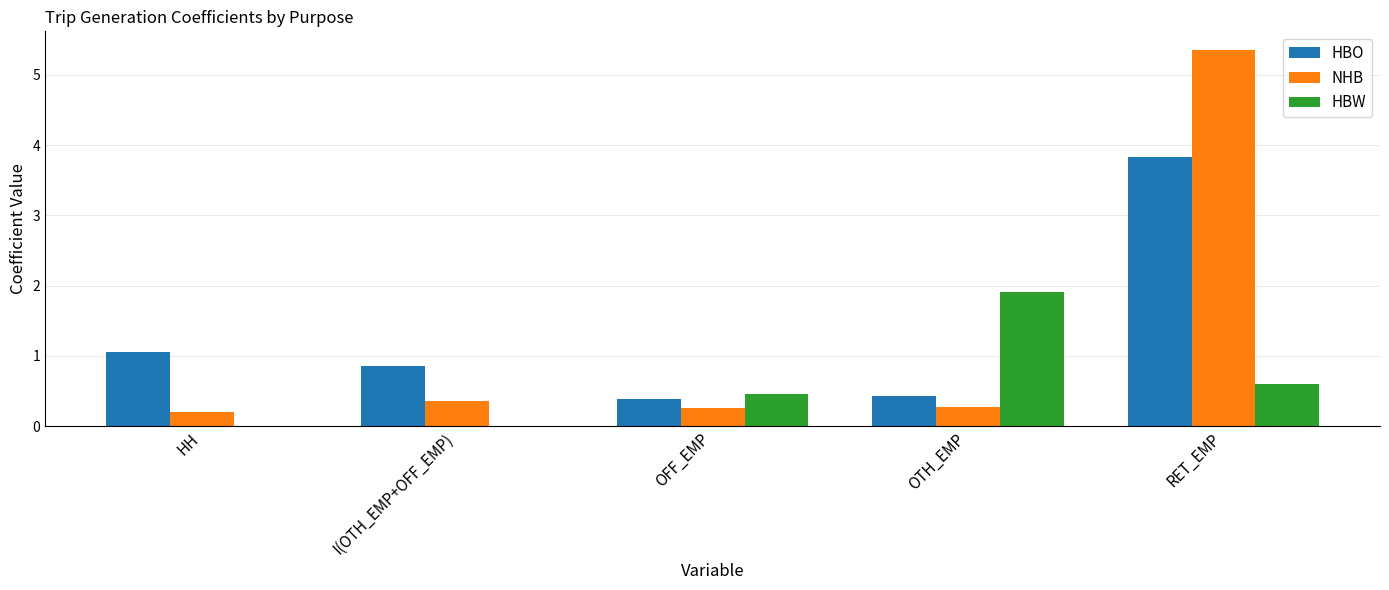

How many groups of bars are there?

5